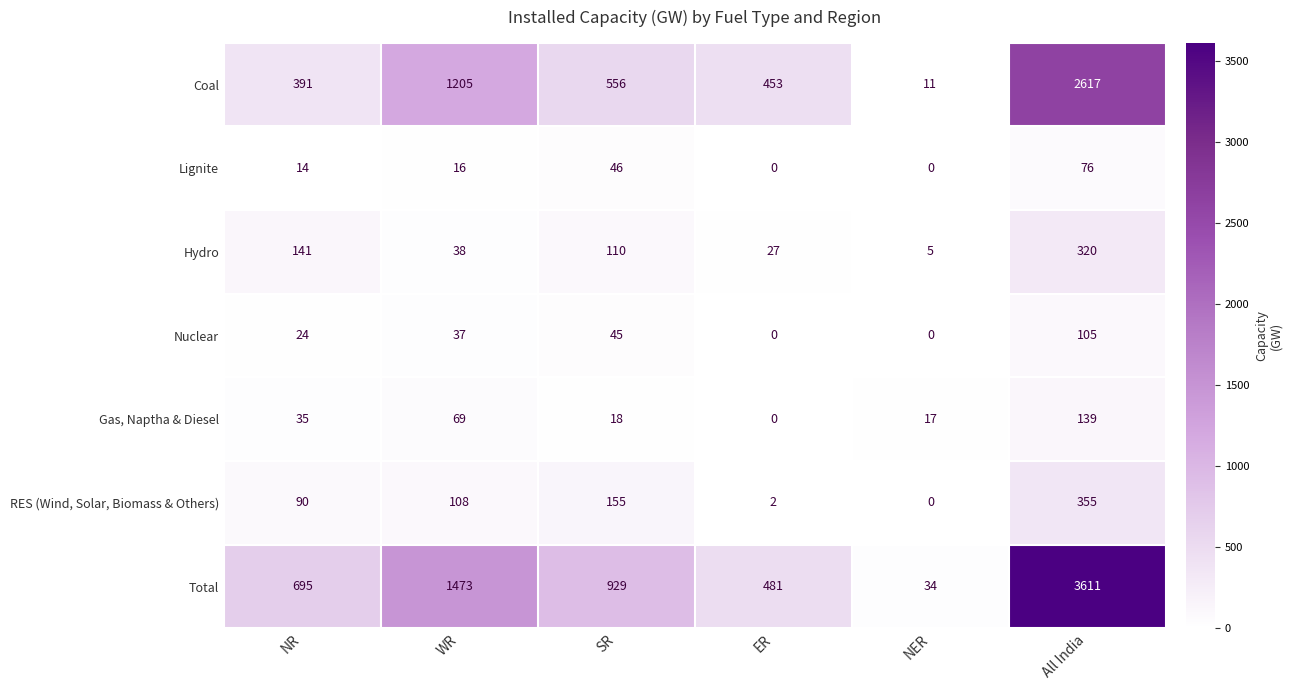

What is the spread (max minus min) of values at NR?

681